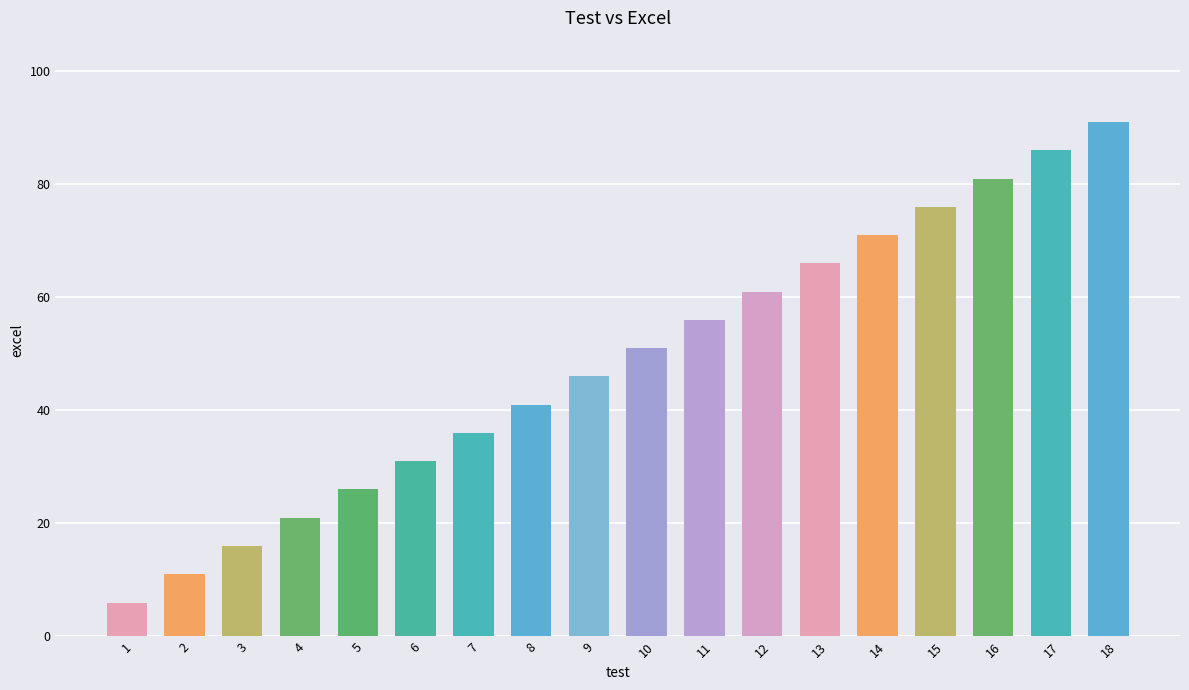

What is the sum of the values at 12 and 11?

117